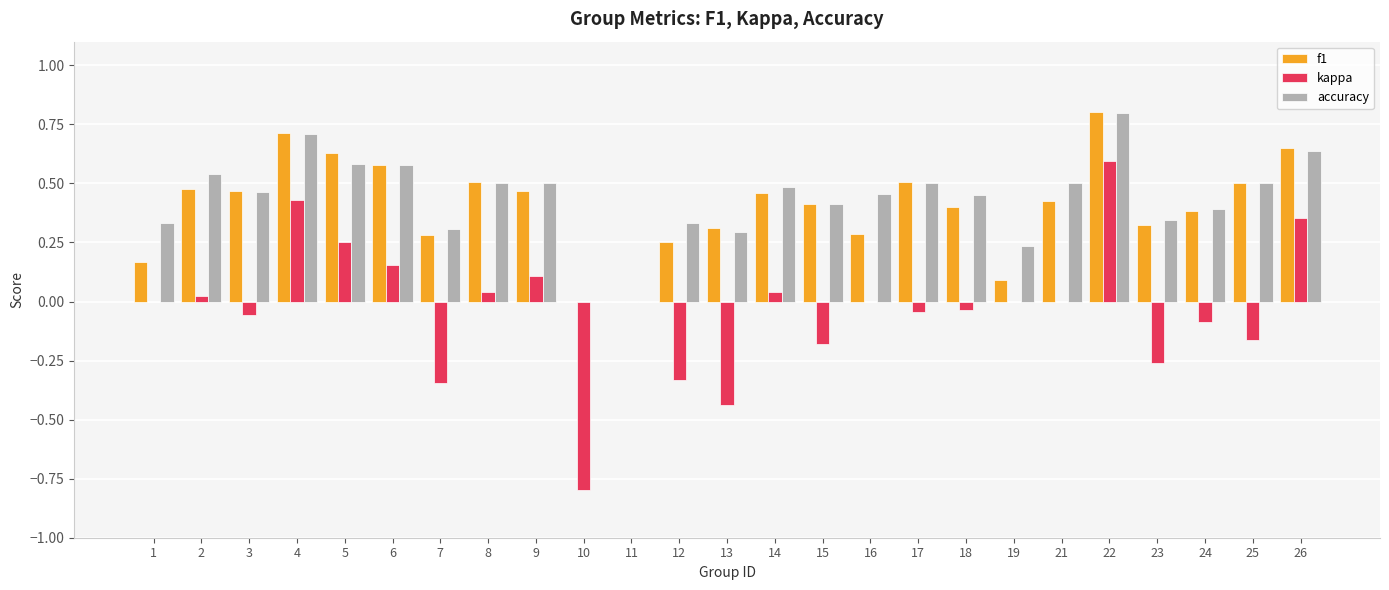

The kappa series shows 0.0 at 16. True or false?

True